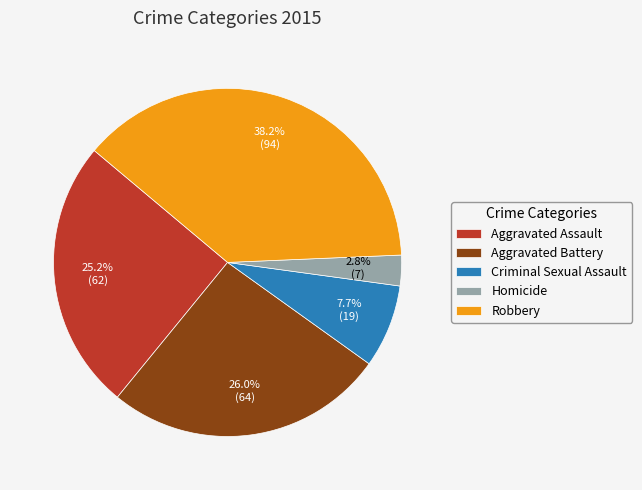

Between Robbery and Aggravated Assault, which is larger?

Robbery